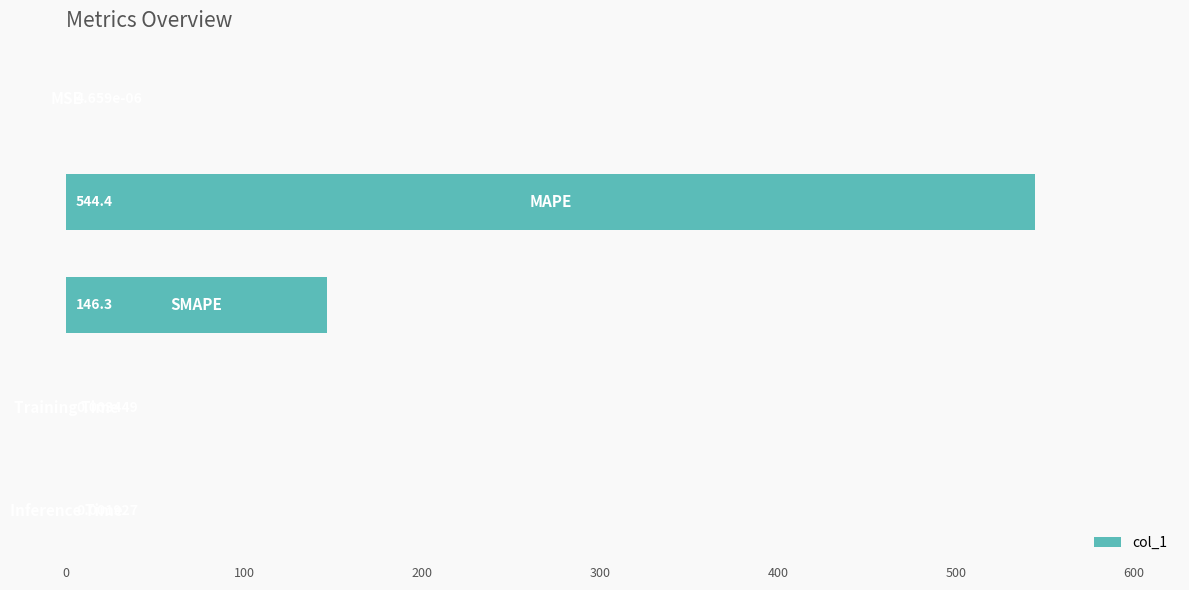

What is the sum of all values?

690.7